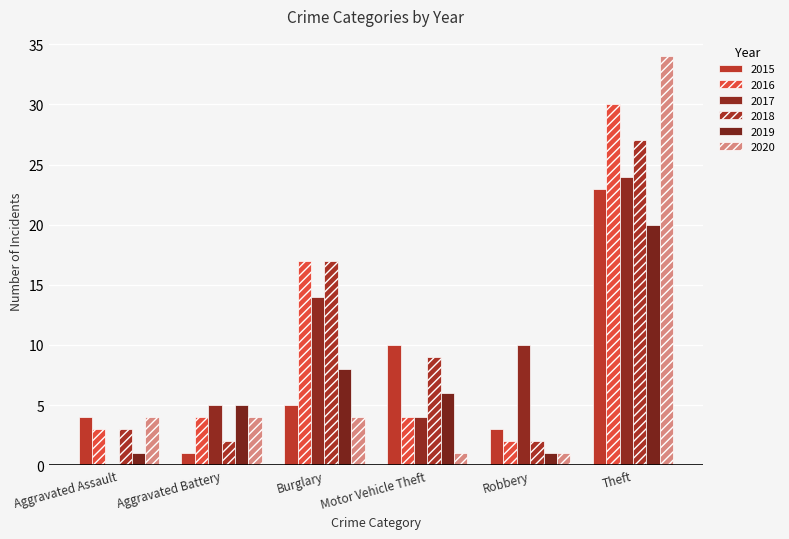

Count the number of data series in this chart.

6